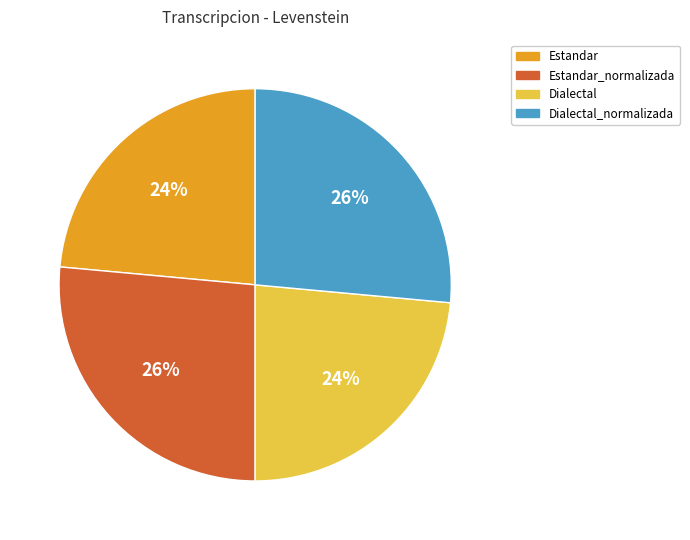

To the nearest percent, what is the average slice percentage?

25%